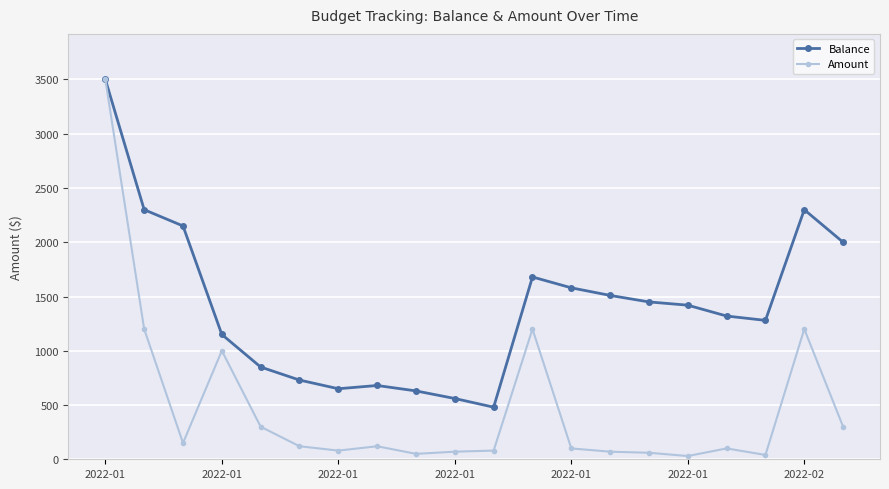

What is the difference between the maximum and second lowest values in the Amount series?

3460